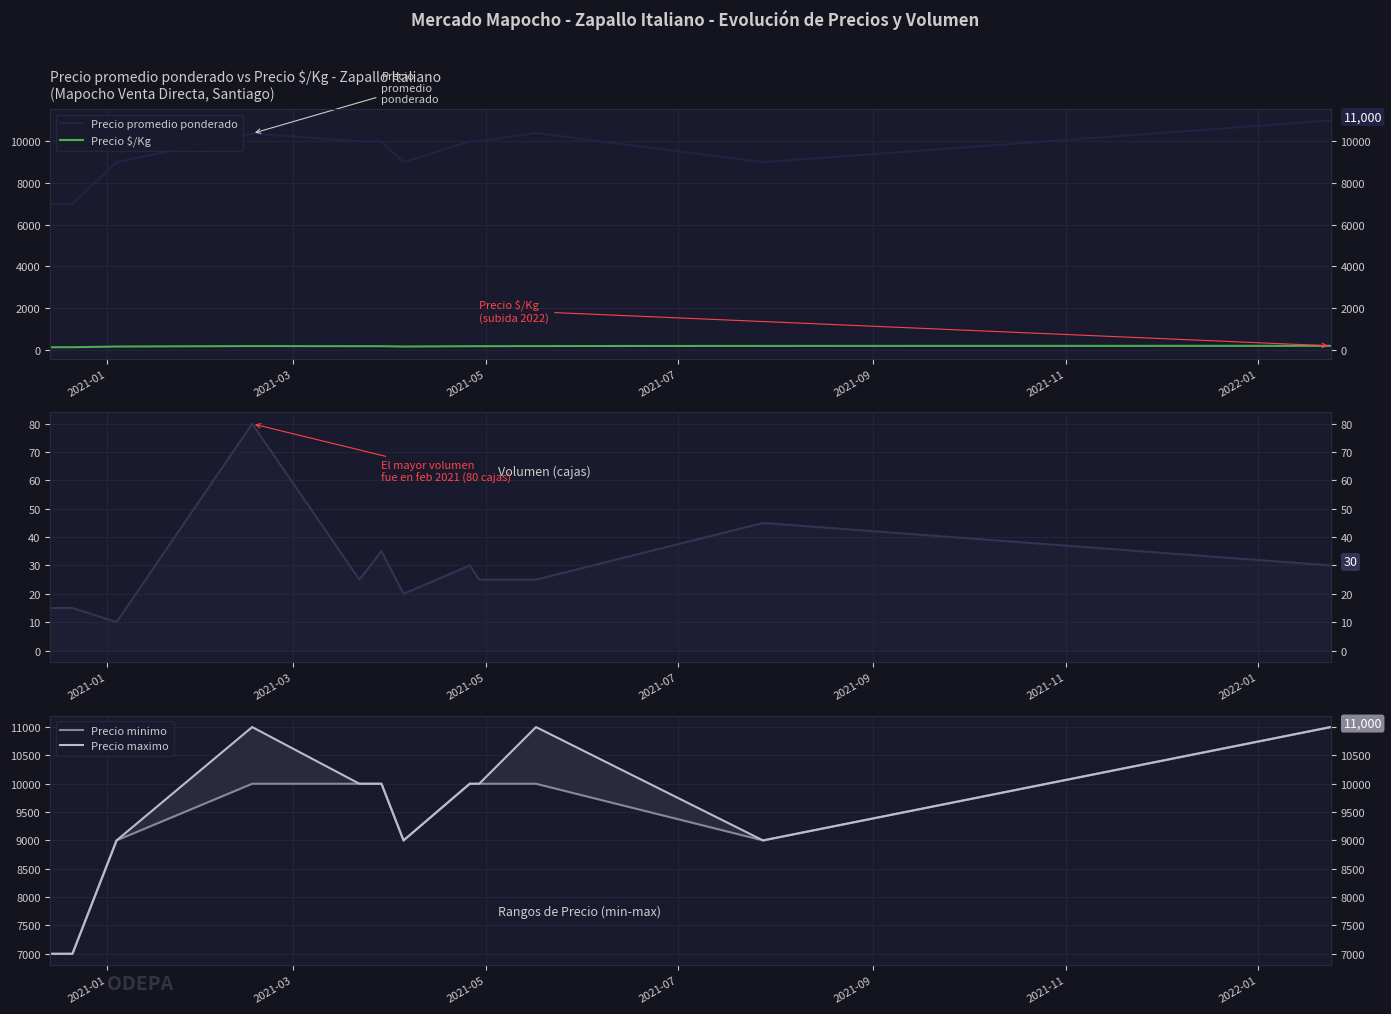

Which label corresponds to the smallest value in the chart?

2021-05